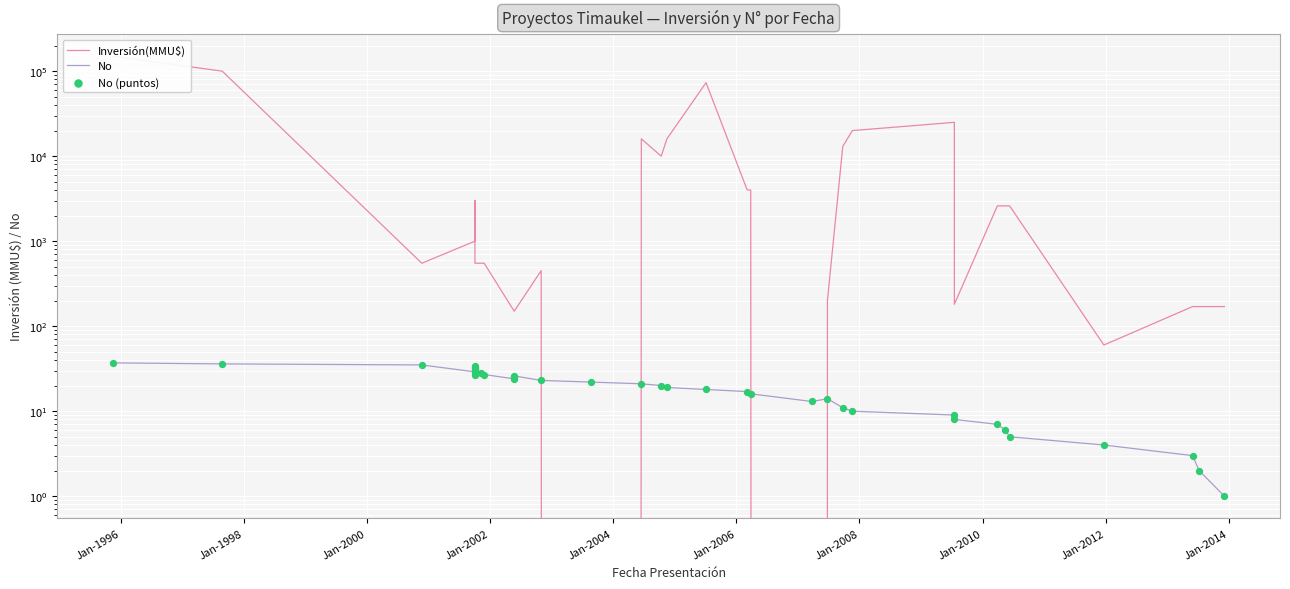

Which series has the largest total across all categories?

Inversión(MMU$)